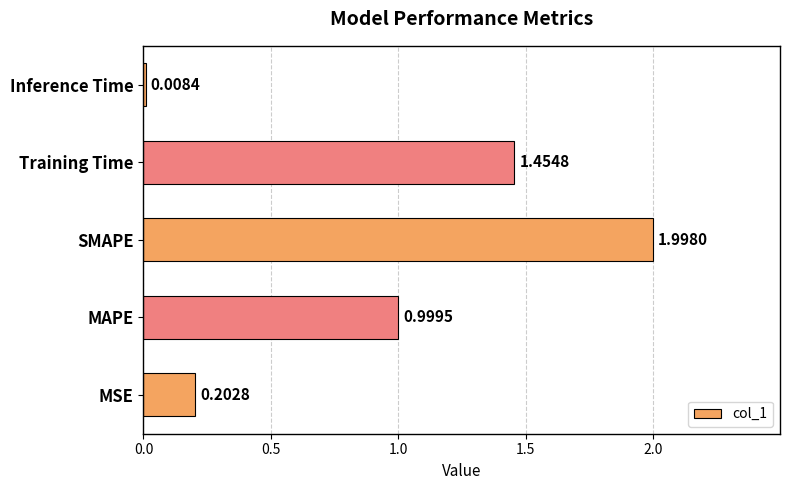

Does the chart contain any negative values?

No